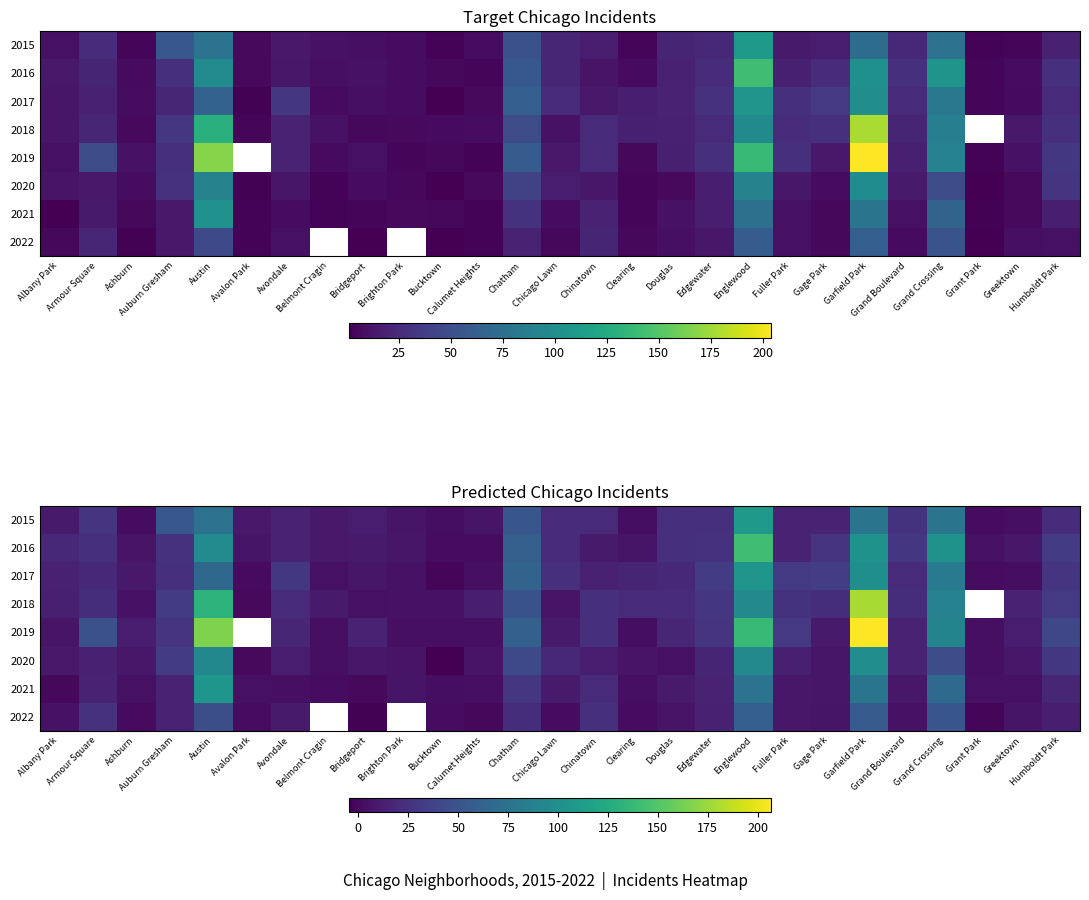

What is the difference between the highest and lowest values at Auburn Gresham?

37.8